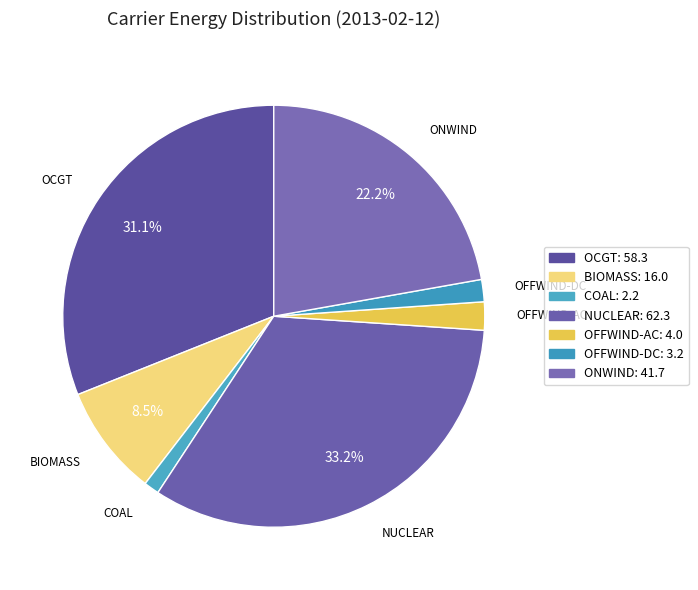

How many segments does this pie chart have?

7